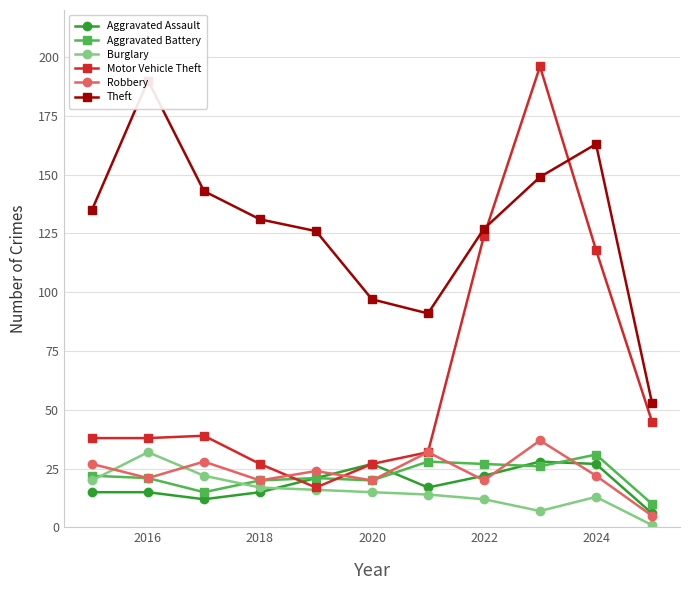

Where is the first local maximum for Burglary?

2016